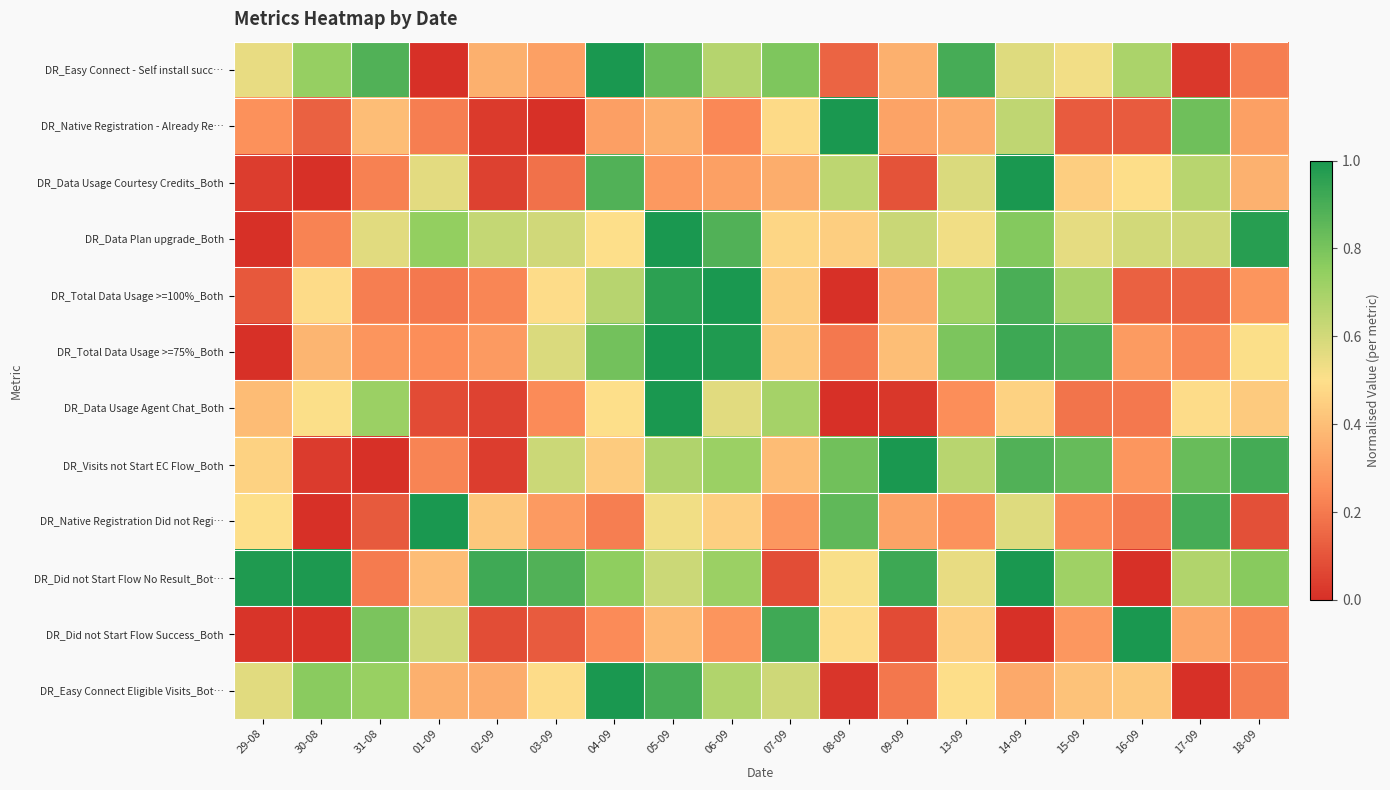

Rank the series at 29-08 from lowest to highest value.

DR_Data Plan upgrade_Both, DR_Total Data Usage >=75%_Both, DR_Did not Start Flow Success_Both, DR_Data Usage Courtesy Credits_Both, DR_Total Data Usage >=100%_Both, DR_Native Registration - Already Re…, DR_Data Usage Agent Chat_Both, DR_Visits not Start EC Flow_Both, DR_Native Registration Did not Regi…, DR_Easy Connect - Self install succ…, DR_Easy Connect Eligible Visits_Bot…, DR_Did not Start Flow No Result_Bot…